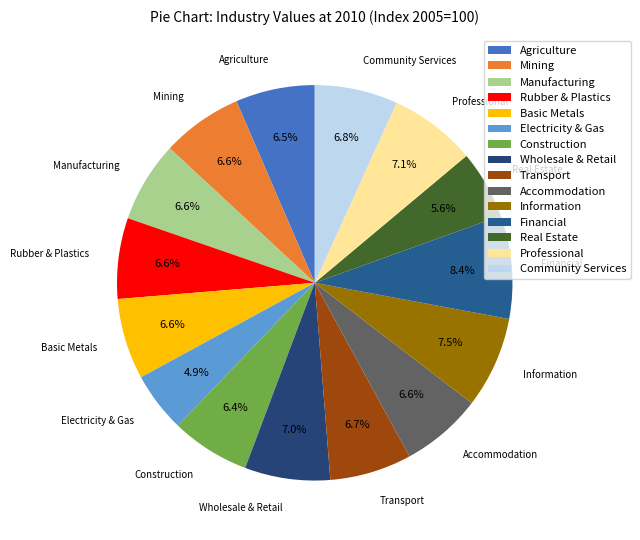

Which has a higher value, Real Estate or Community Services?

Community Services